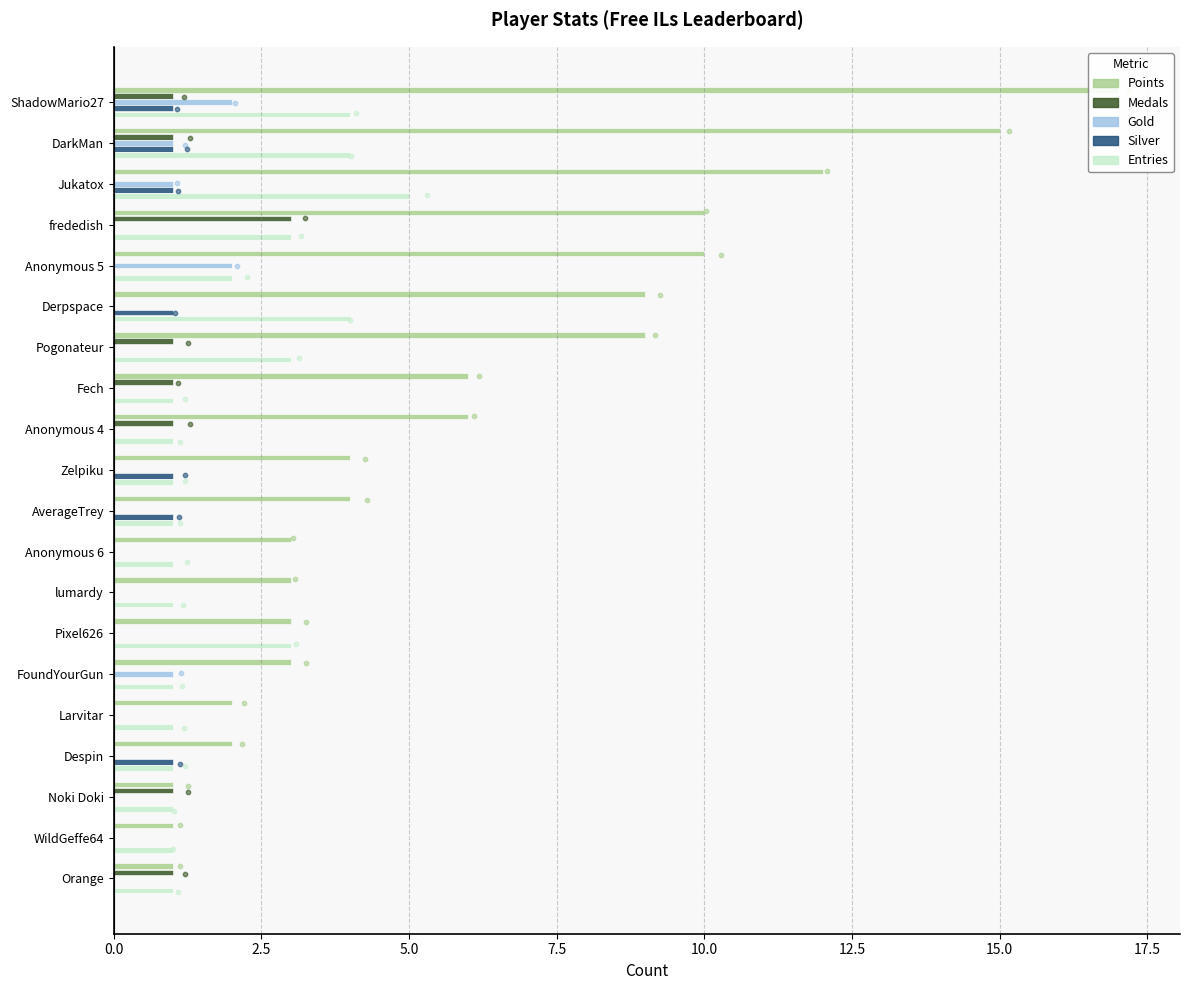

Which series has the largest total across all categories?

Points